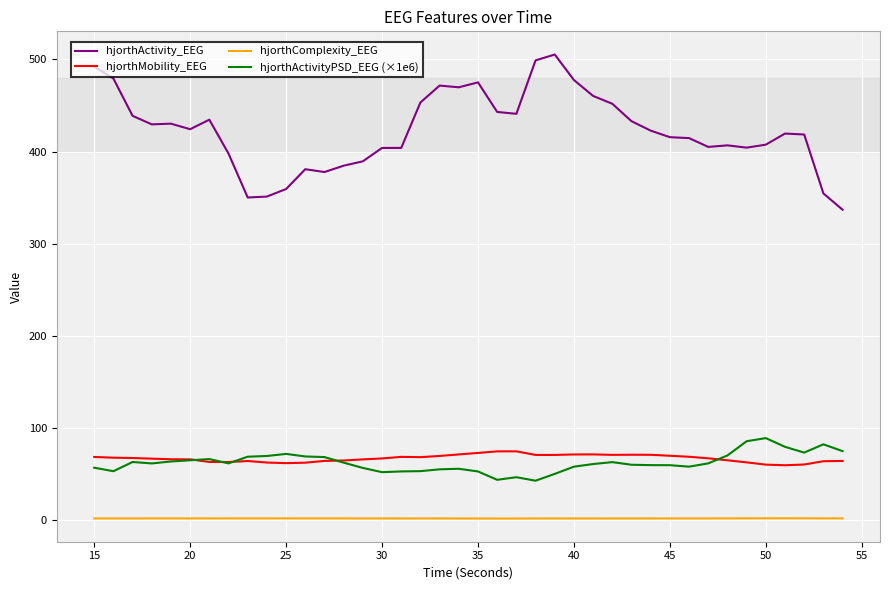

Which series has the widest spread of values?

hjorthActivity_EEG